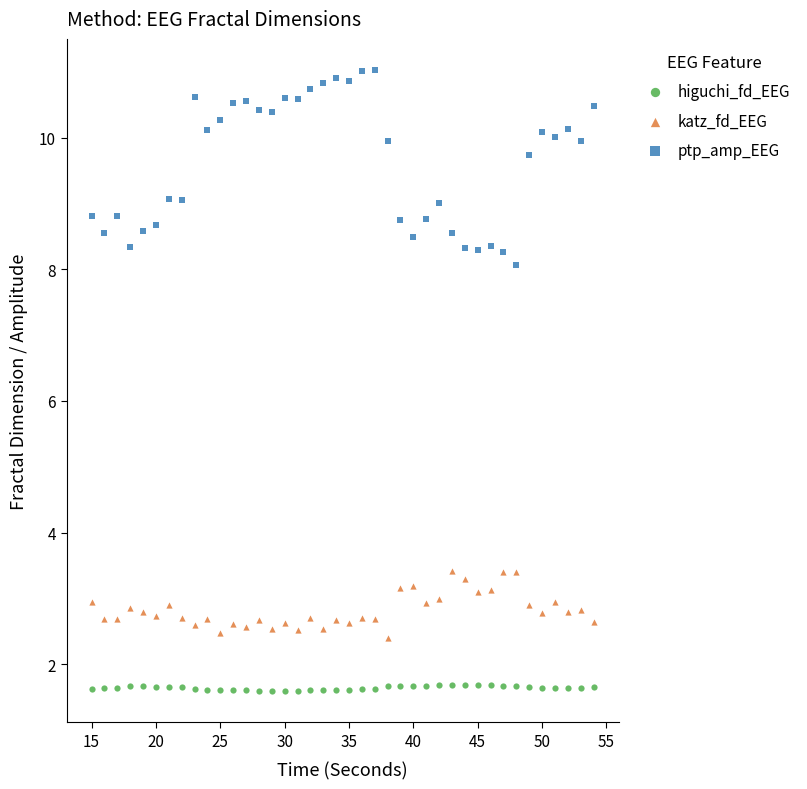

Across all series, what Y value is closest to 6?

8.1